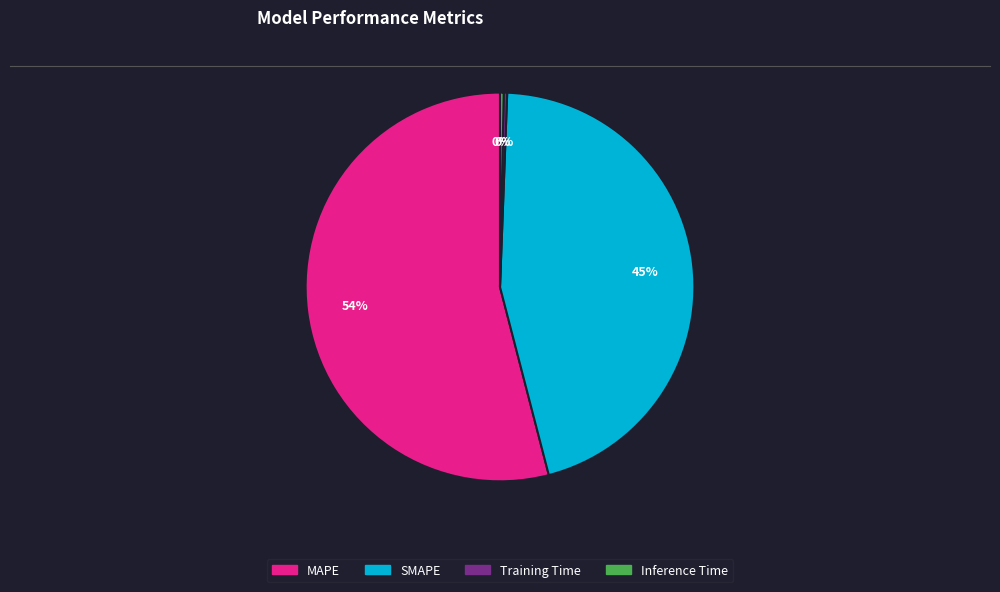

The SMAPE slice represents 45% of the pie. True or false?

True